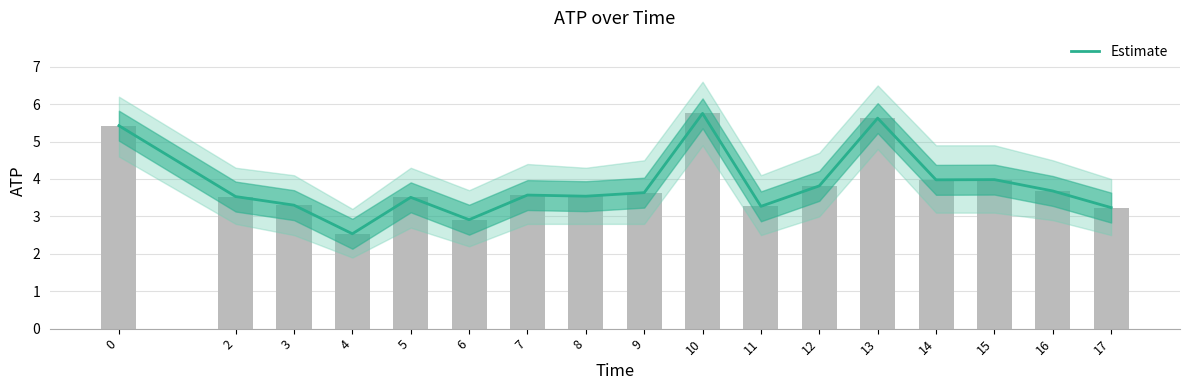

The value at 15 is 4.0. True or false?

True